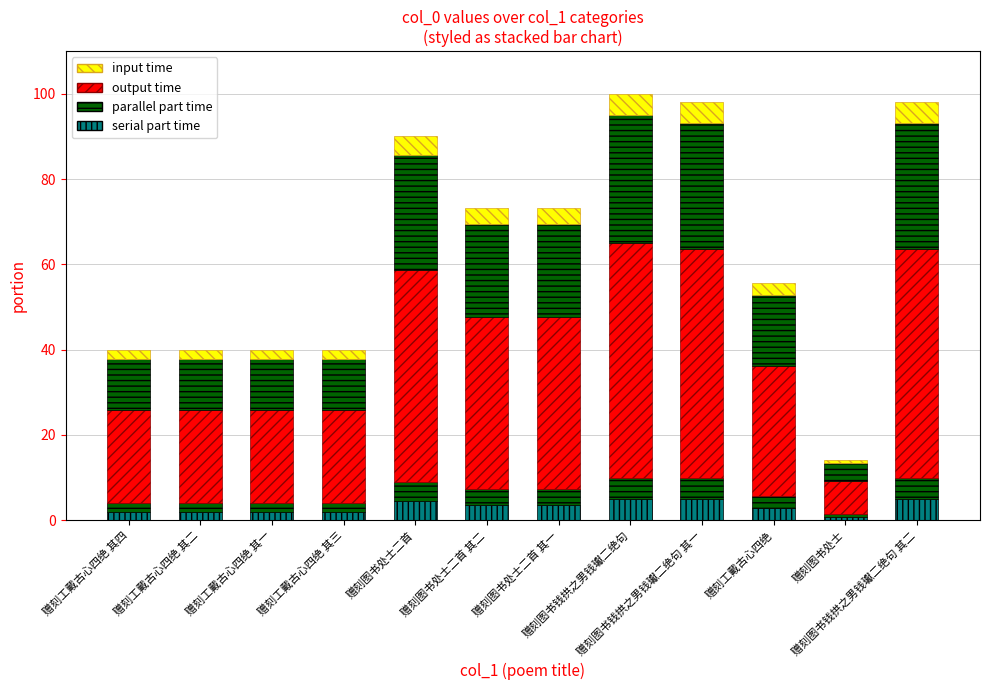

Reading left to right, what are all the values shown in this chart?

serial part time: 2.0	2.0	2.0	2.0	4.5	3.7	3.7	5.0	4.9	2.8	0.7	4.9
output time: 21.9	21.9	21.9	21.9	49.6	40.3	40.3	55.0	53.9	30.6	7.8	53.9
parallel part time: 12.0	12.0	12.0	12.0	27.0	22.0	22.0	30.0	29.4	16.7	4.3	29.4
input time: 2.0	2.0	2.0	2.0	4.5	3.7	3.7	5.0	4.9	2.8	0.7	4.9